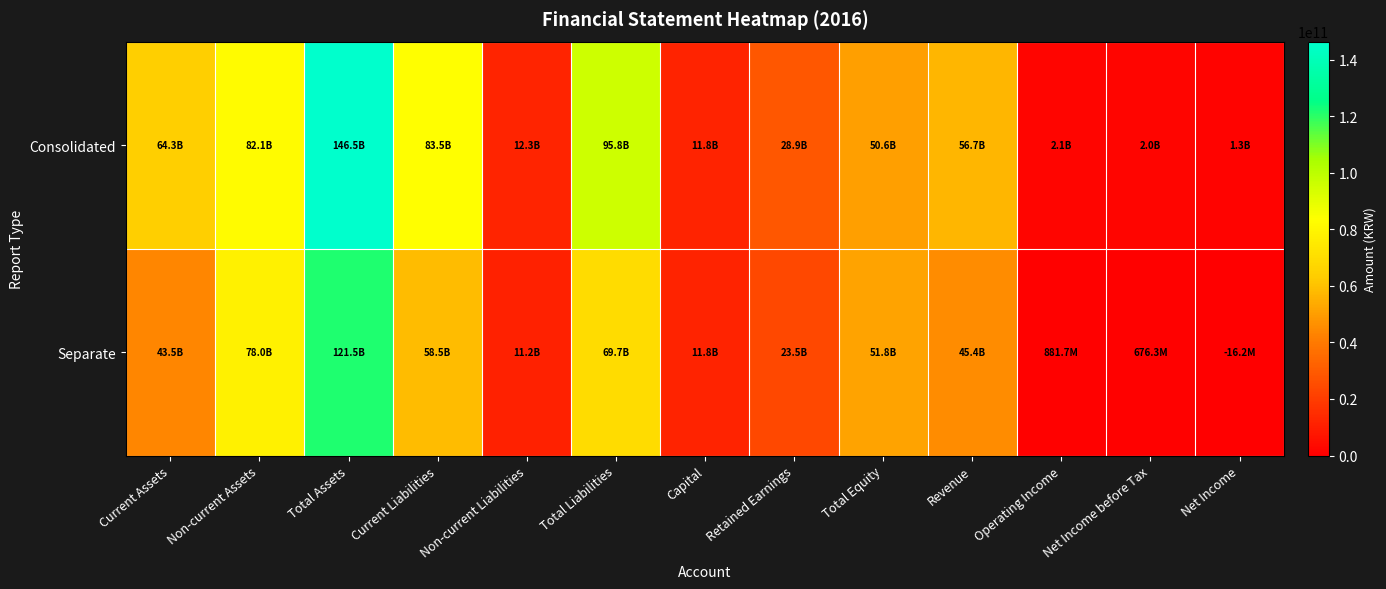

At how many categories does at least one series exceed 68796875547?

4